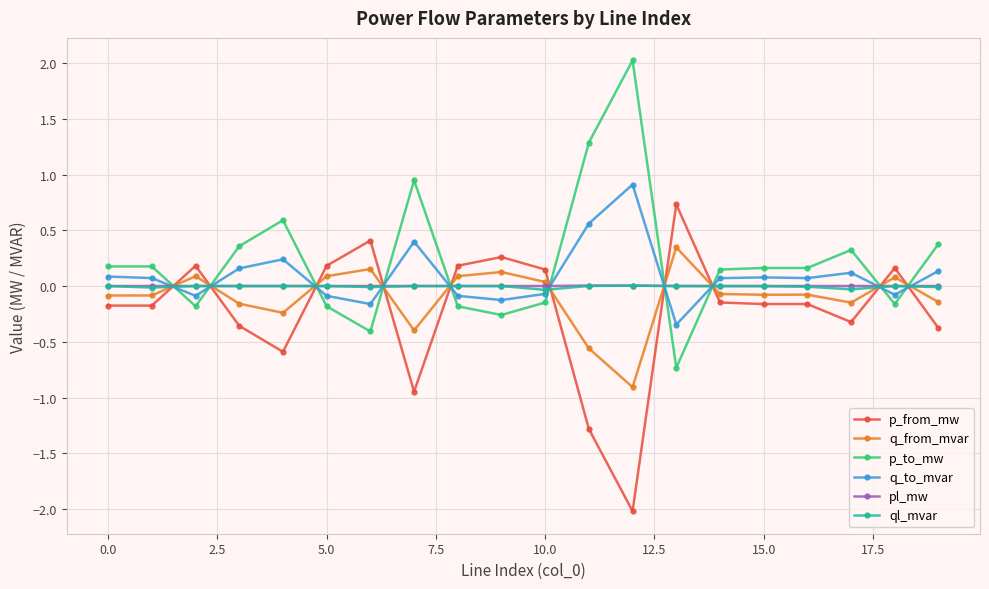

True or false: q_to_mvar and p_from_mw cross at least once.

True